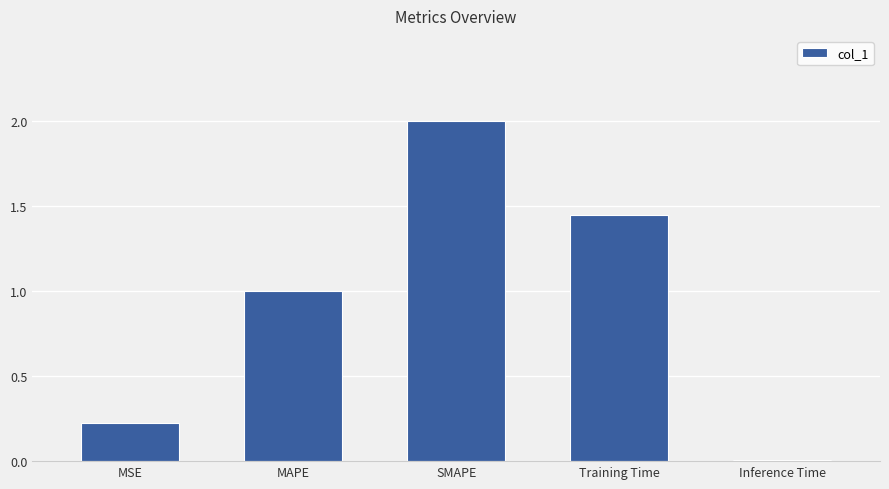

What position from the left is Training Time?

4